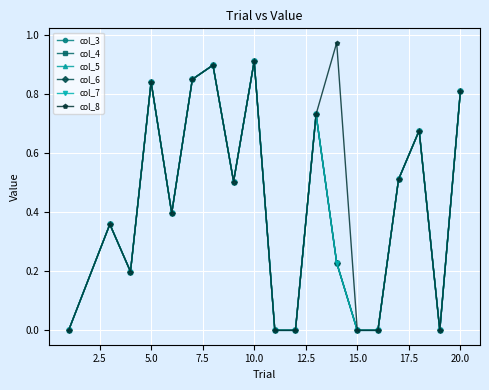

True or false: col_3 has more than 1 interior local peaks.

True